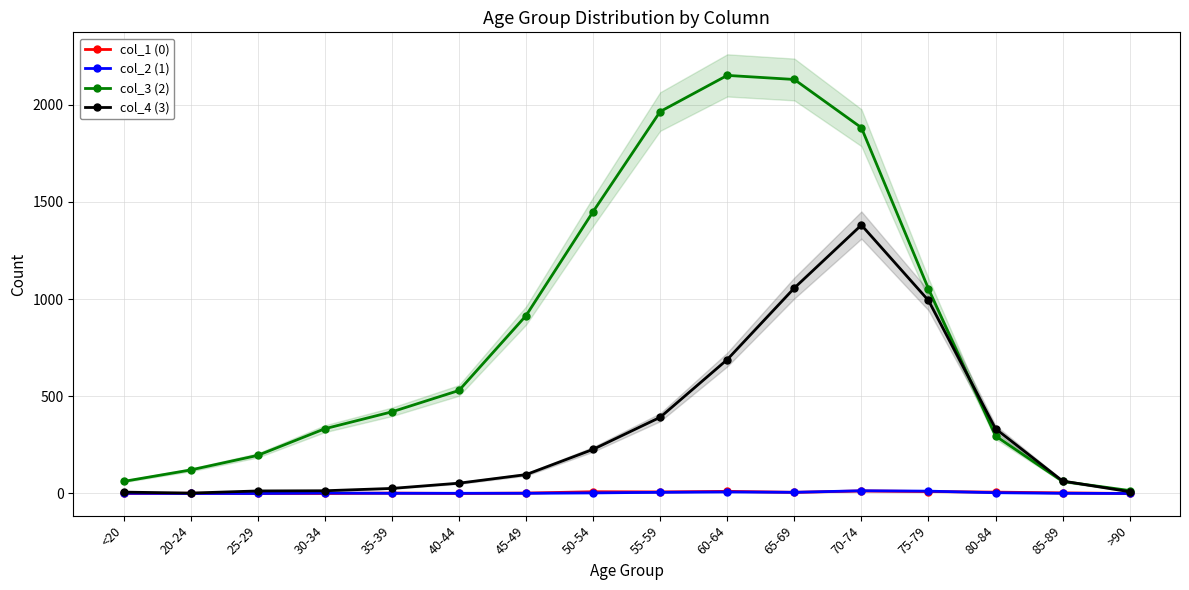

Which series changed the most between 50-54 and 75-79?

col_4 (3)